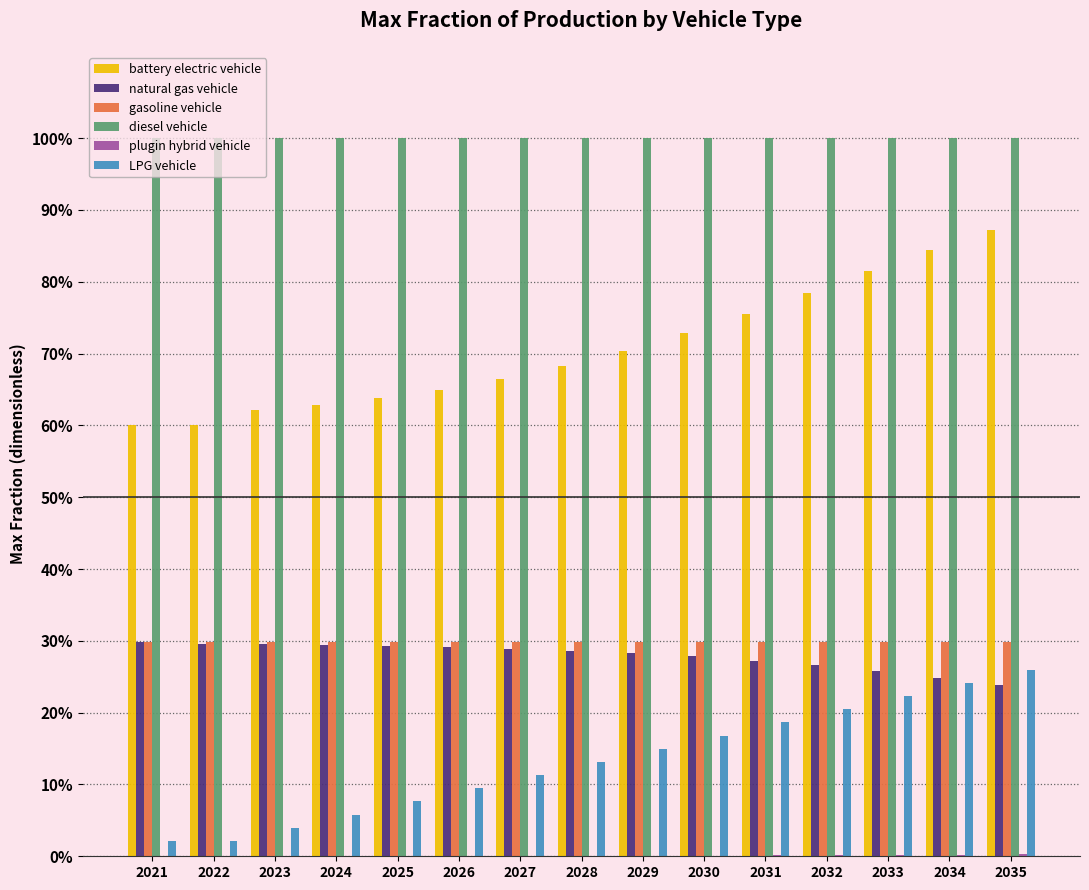

What is the average value of the diesel vehicle series?

1.0